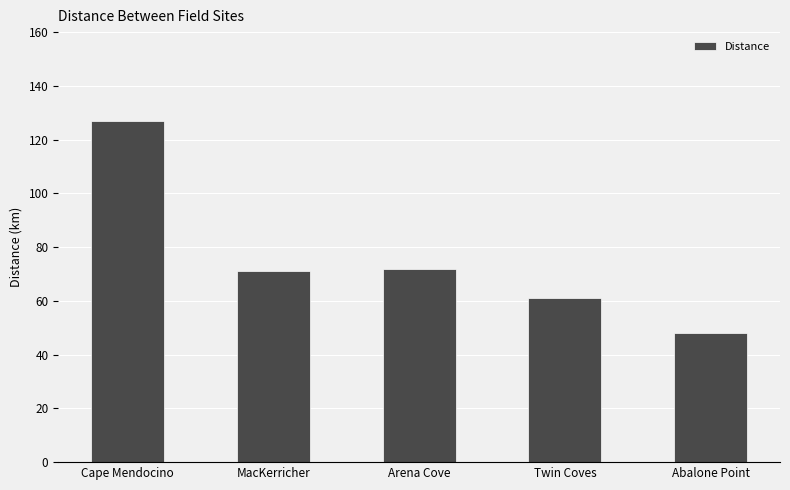

The value at Twin Coves is 94. True or false?

False